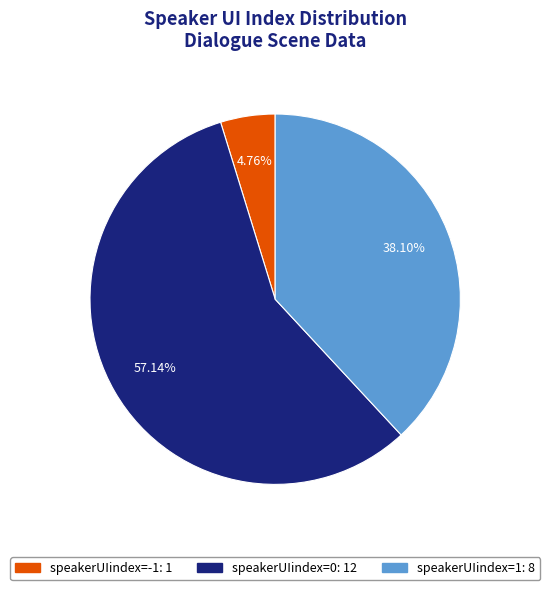

To the nearest percent, what is the difference between the largest and smallest slice percentages?

52%